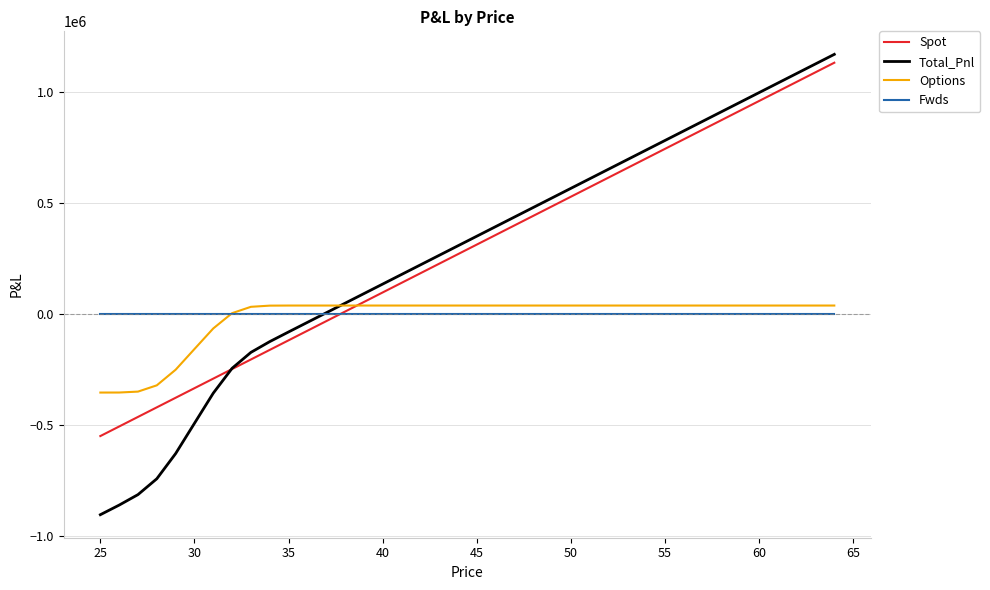

Which series has the widest spread of values?

Total_Pnl